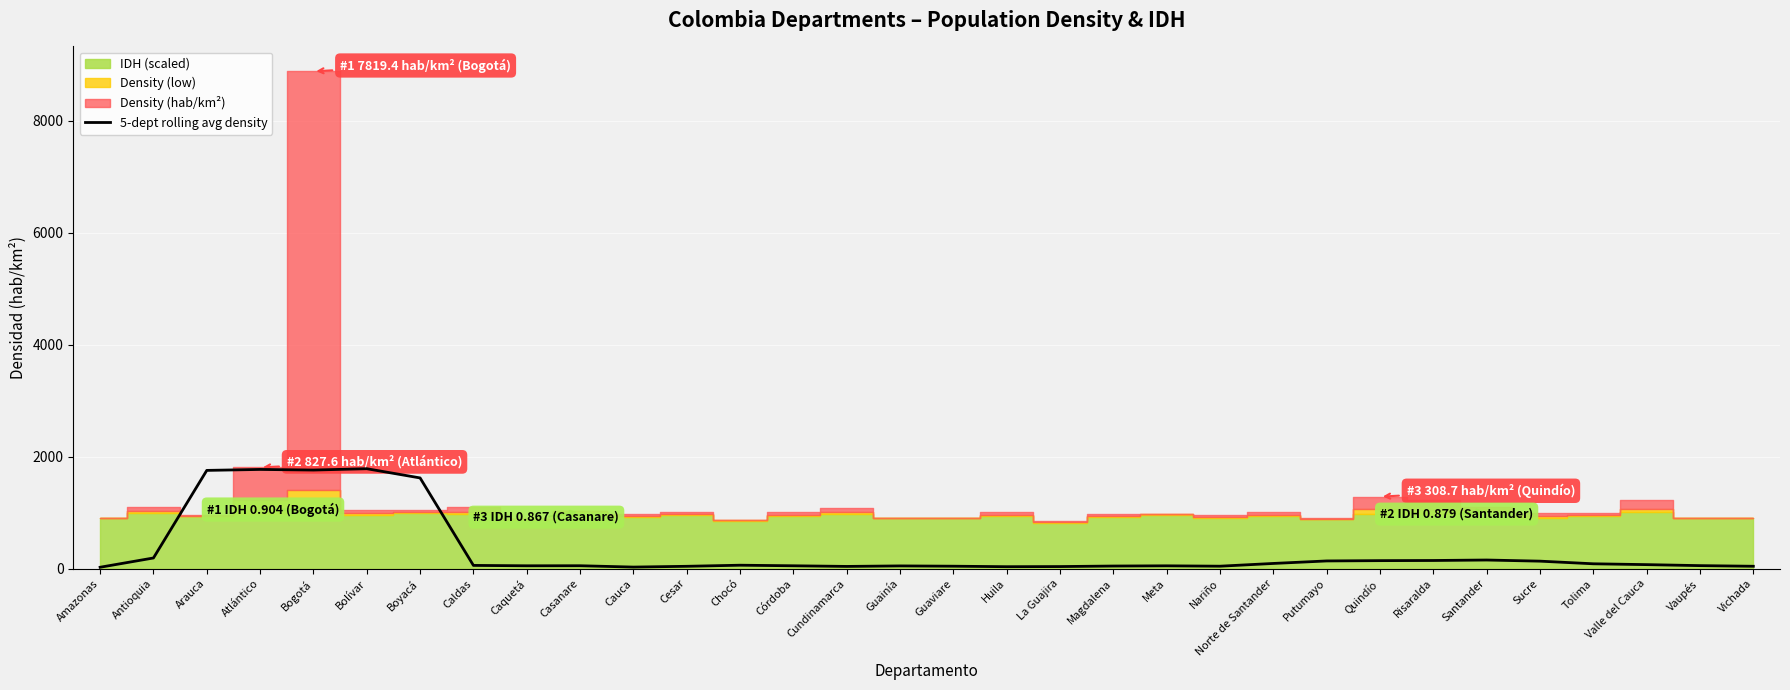

How many data points are less than 57?

16